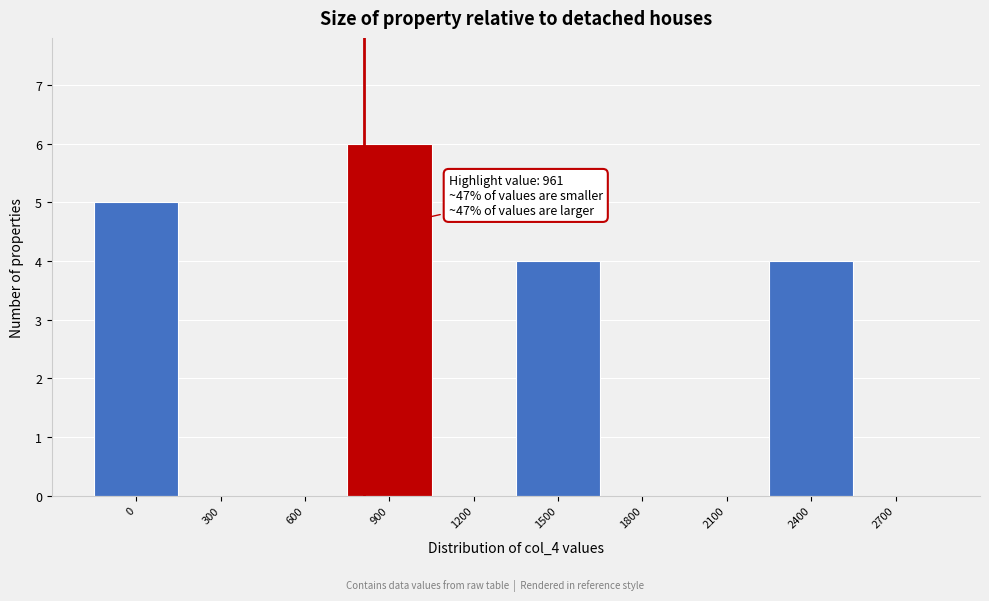

Reading left to right, extract all data points from this chart.

0=5	300=0	600=0	900=6	1200=0	1500=4	1800=0	2100=0	2400=4	2700=0